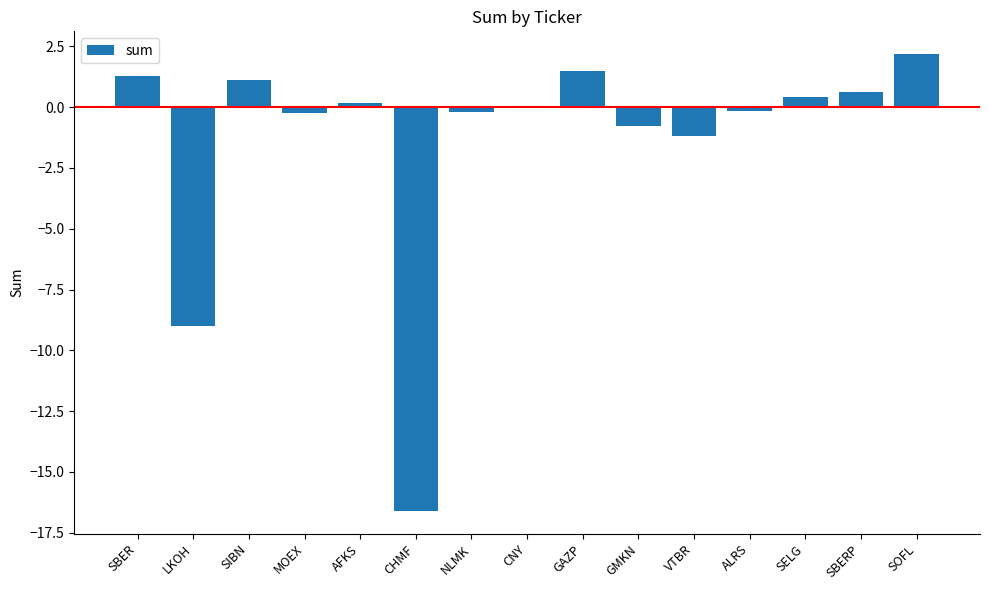

Between CNY and SIBN, which is larger?

SIBN